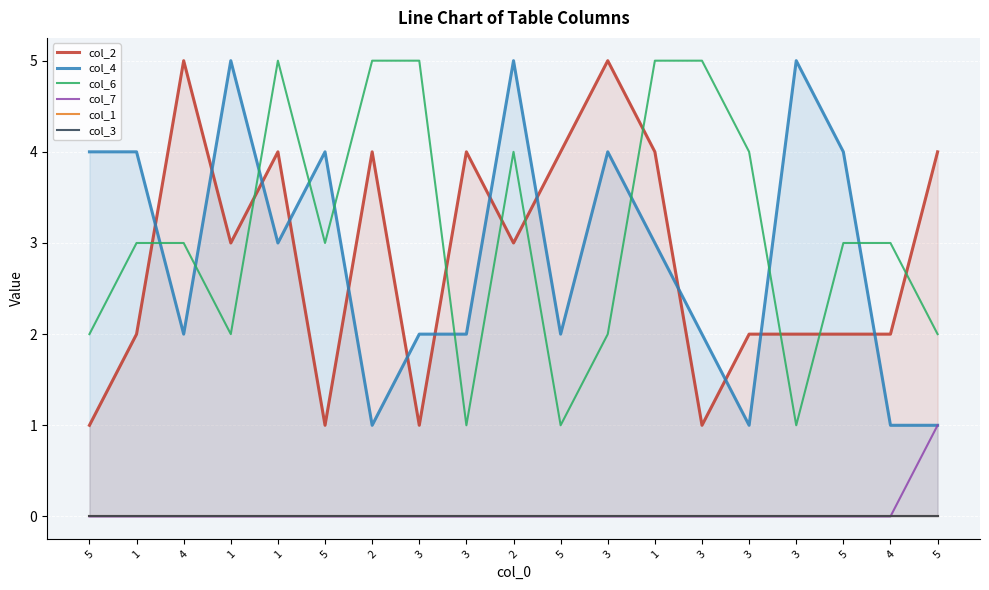

Reading left to right, transcribe all the data shown in this chart.

col_2: 5=1	1=2	4=5	1=3	1=4	5=1	2=4	3=1	3=4	2=3	5=4	3=5	1=4	3=1	3=2	3=2	5=2	4=2	5=4
col_4: 5=4	1=4	4=2	1=5	1=3	5=4	2=1	3=2	3=2	2=5	5=2	3=4	1=3	3=2	3=1	3=5	5=4	4=1	5=1
col_6: 5=2	1=3	4=3	1=2	1=5	5=3	2=5	3=5	3=1	2=4	5=1	3=2	1=5	3=5	3=4	3=1	5=3	4=3	5=2
col_7: 5=0	1=0	4=0	1=0	1=0	5=0	2=0	3=0	3=0	2=0	5=0	3=0	1=0	3=0	3=0	3=0	5=0	4=0	5=1
col_1: 5=0	1=0	4=0	1=0	1=0	5=0	2=0	3=0	3=0	2=0	5=0	3=0	1=0	3=0	3=0	3=0	5=0	4=0	5=0
col_3: 5=0	1=0	4=0	1=0	1=0	5=0	2=0	3=0	3=0	2=0	5=0	3=0	1=0	3=0	3=0	3=0	5=0	4=0	5=0